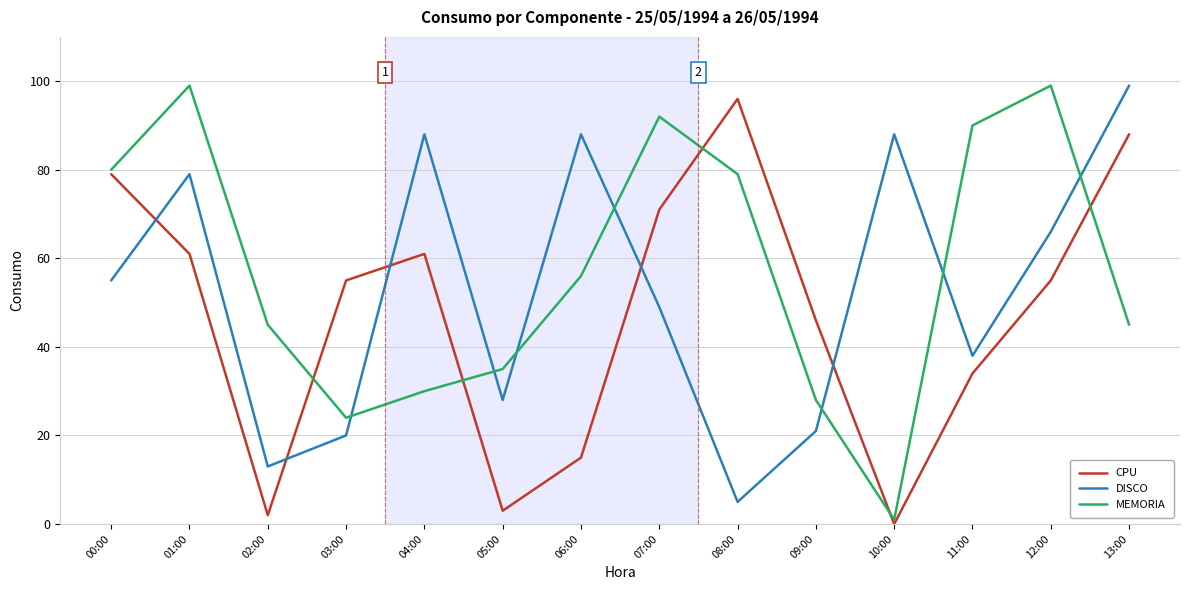

What is the sum of the MEMORIA values at 00:00 and 03:00?

104